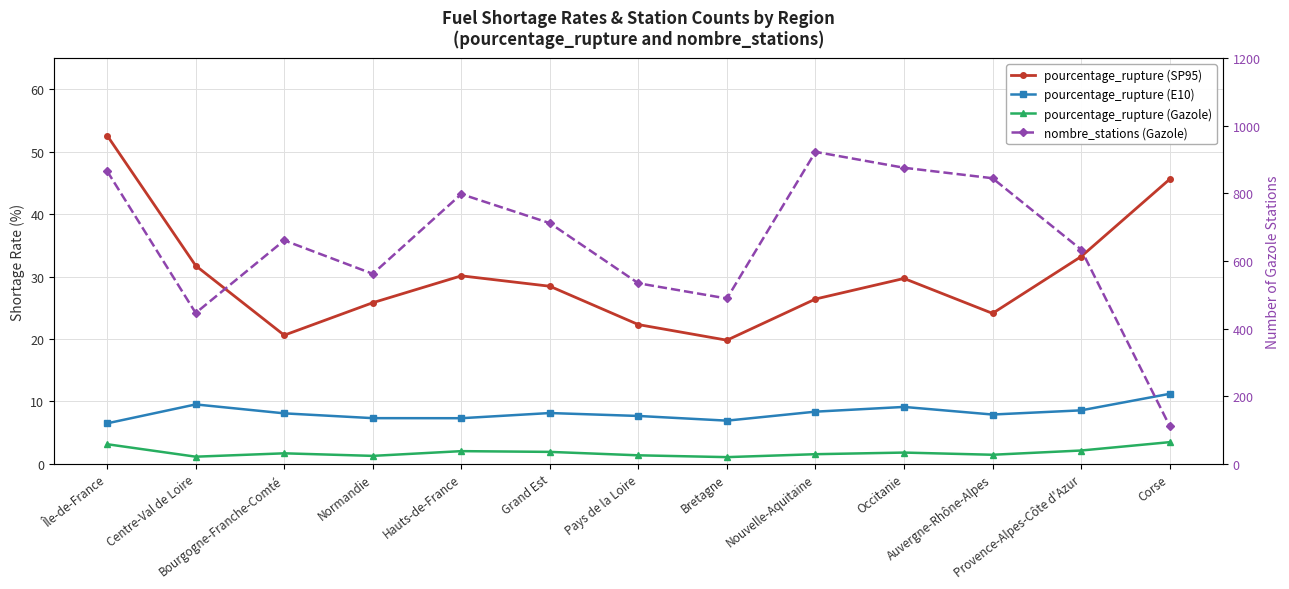

What is the average value of the pourcentage_rupture (SP95) series?

30.0